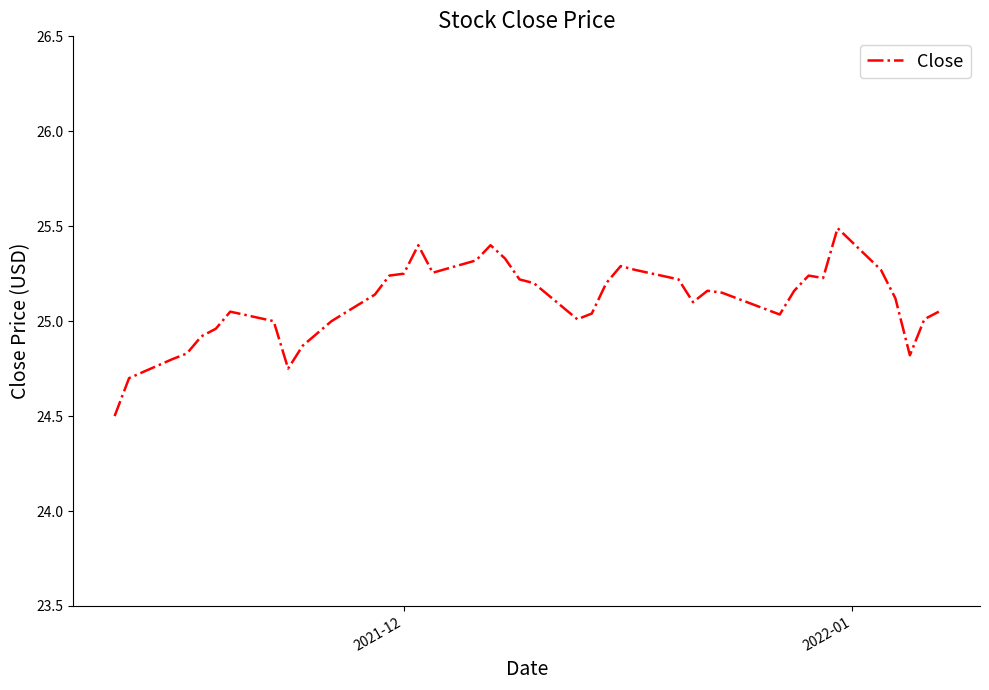

What is the smallest value displayed?

24.5